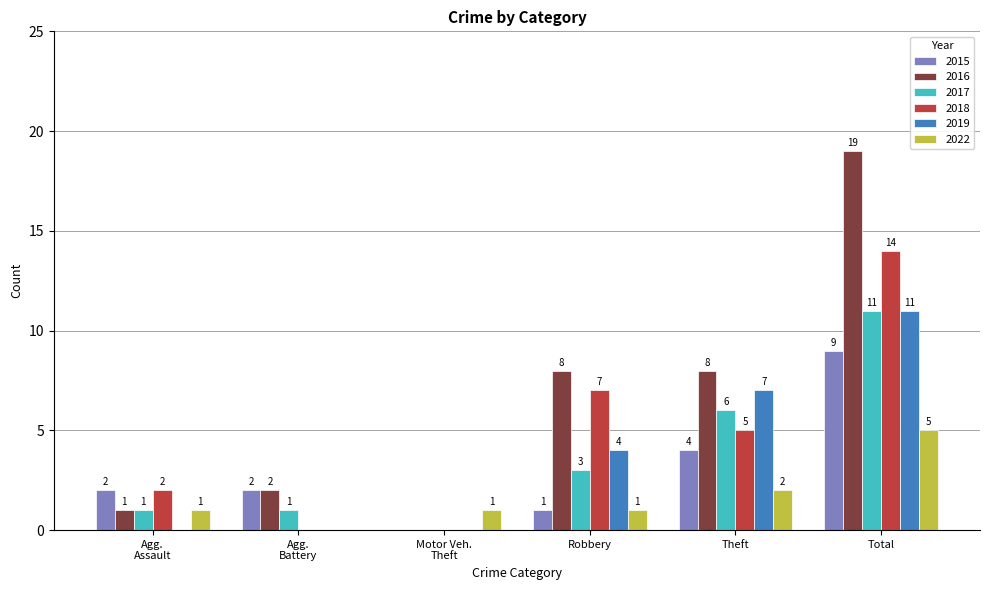

How many data points does each series have?

6